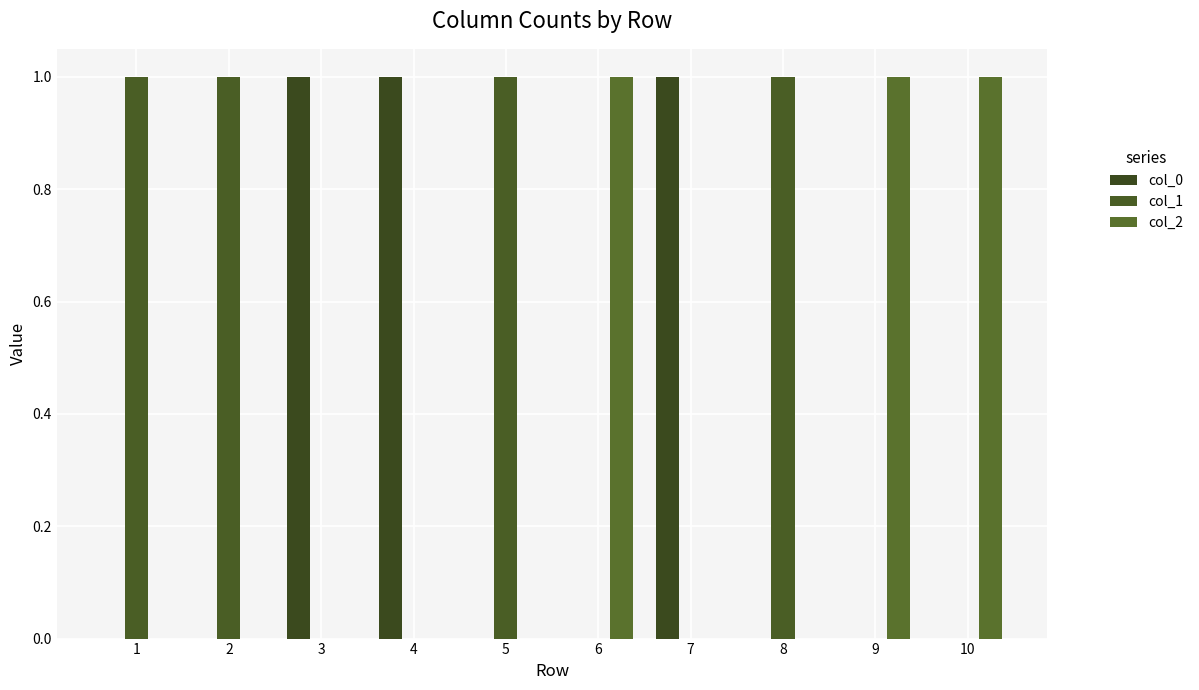

How many groups of bars are there?

10